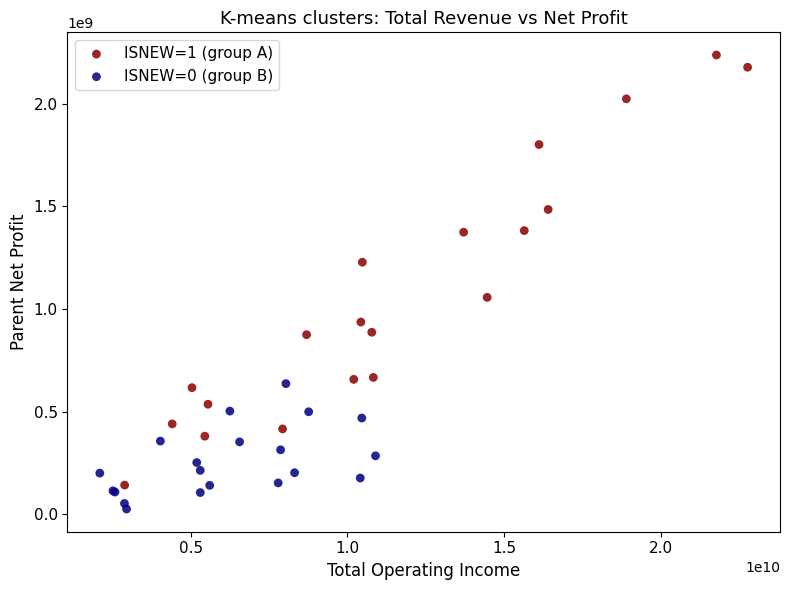

Which series contains the highest Y value?

ISNEW=1 (group A)